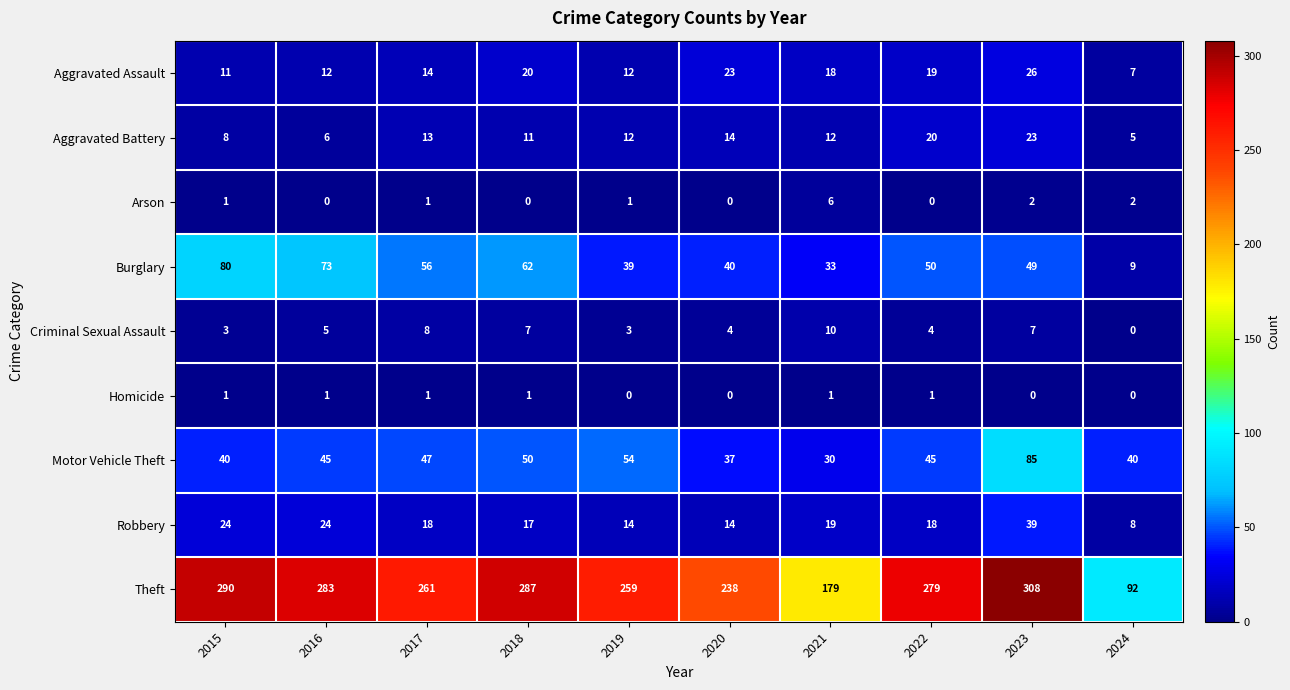

Count the number of data series in this chart.

9